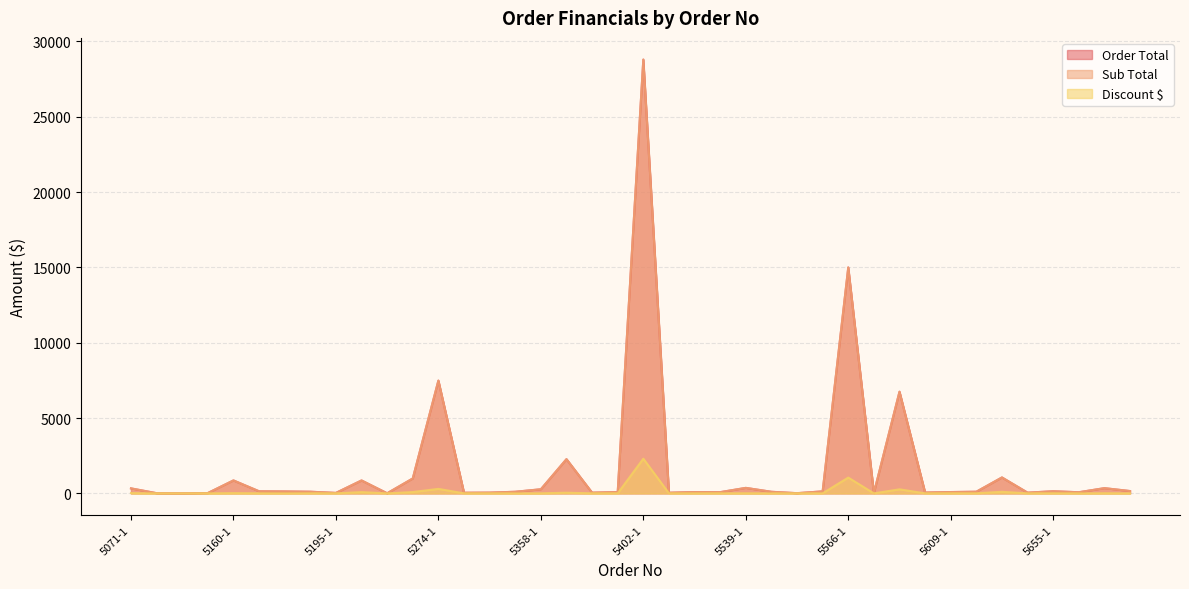

What is the minimum value for Order Total?

5.2